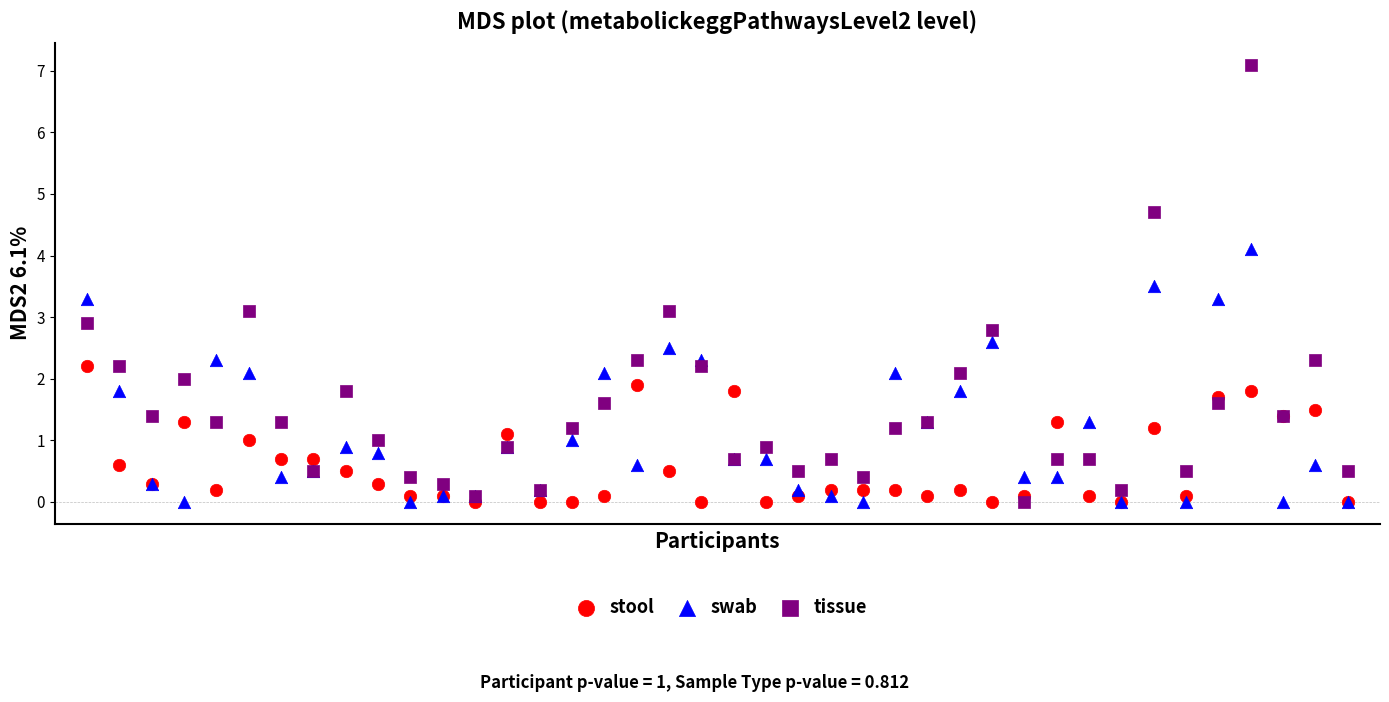

Which series contains the highest Y value?

tissue